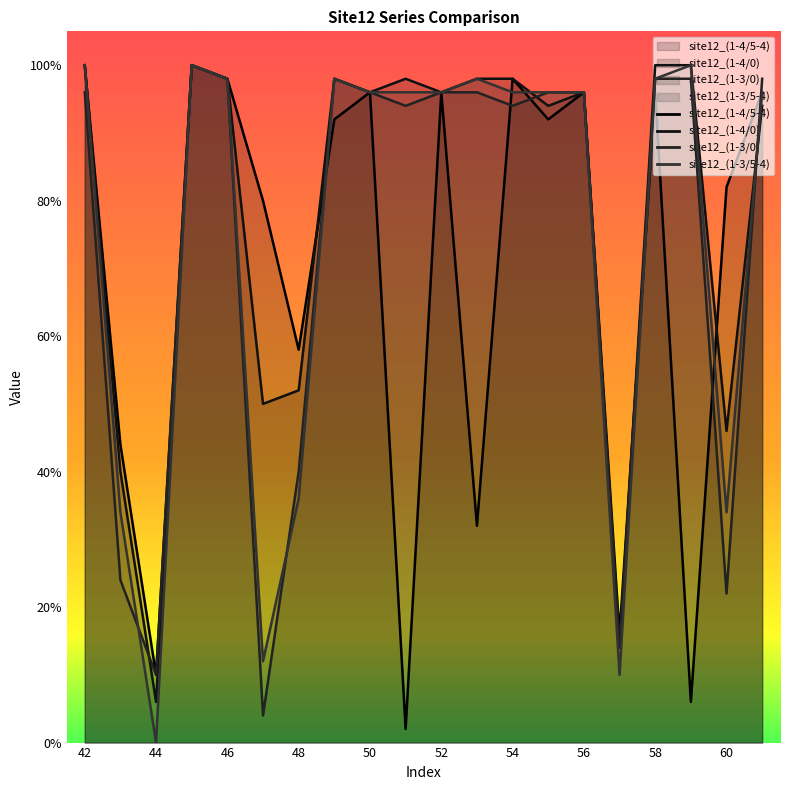

How many interior local valleys does the site12_(1-4/0) series have?

7